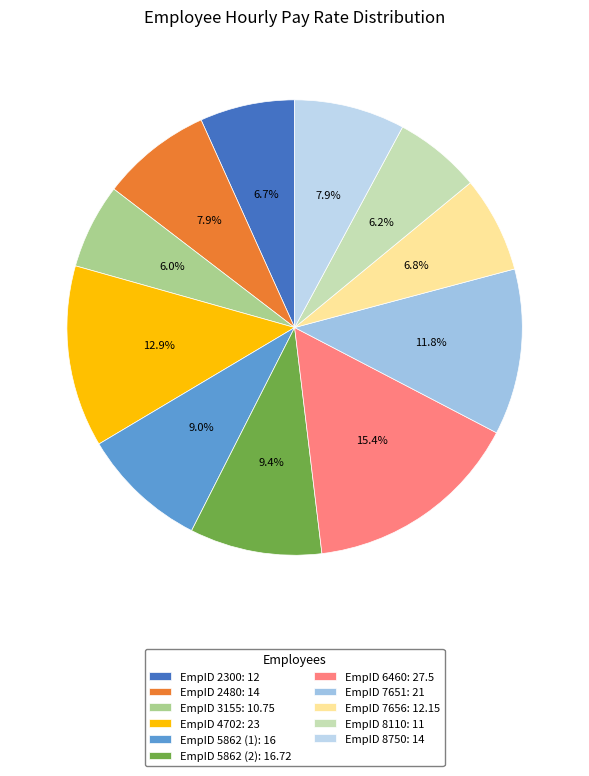

How many slices are in this pie chart?

11